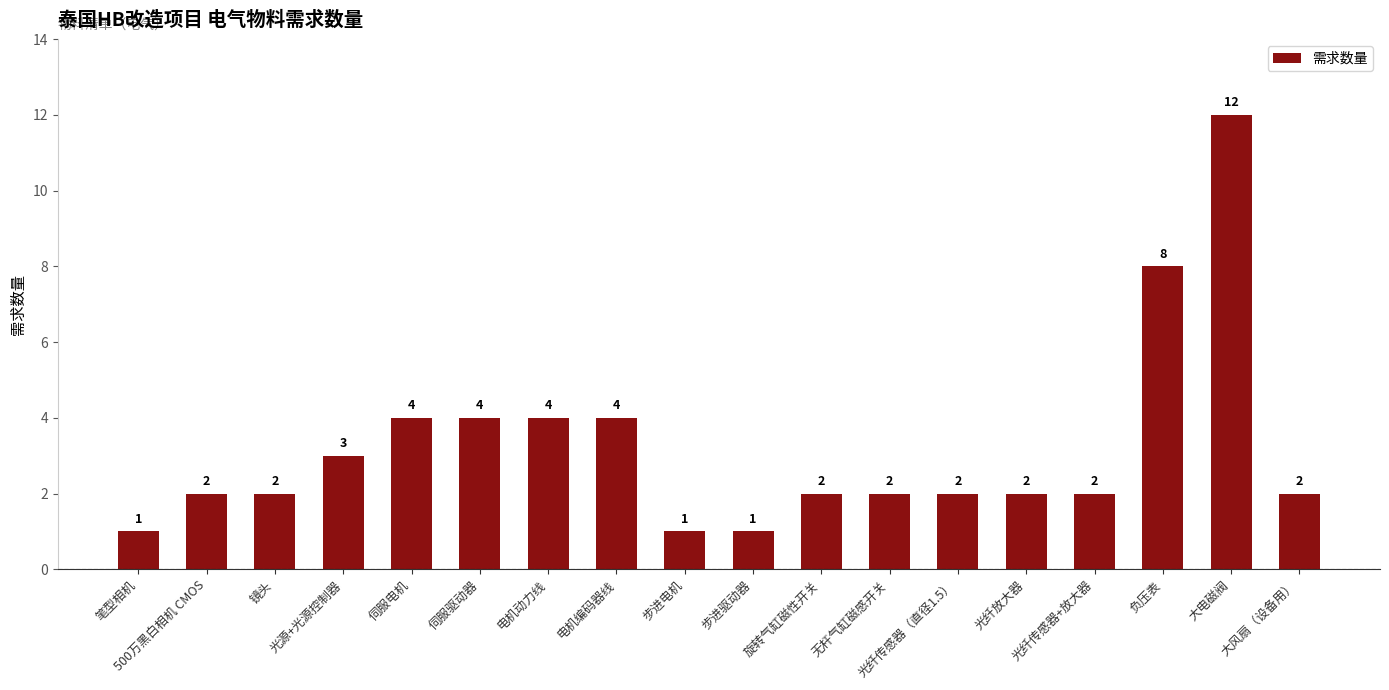

Between 大风扇（设备用） and 伺服电机, which is larger?

伺服电机